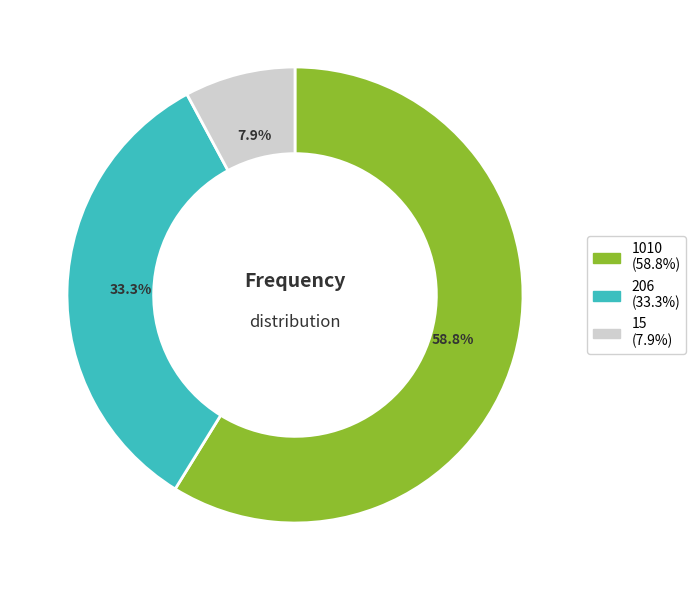

Is it true that 206 is 47% of the pie?

False